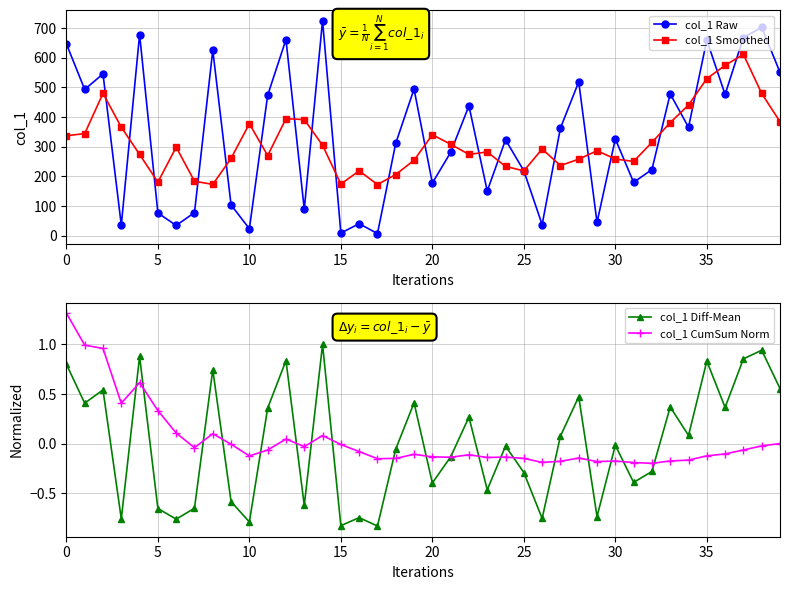

What is the total value across all series at 37?

1280.4